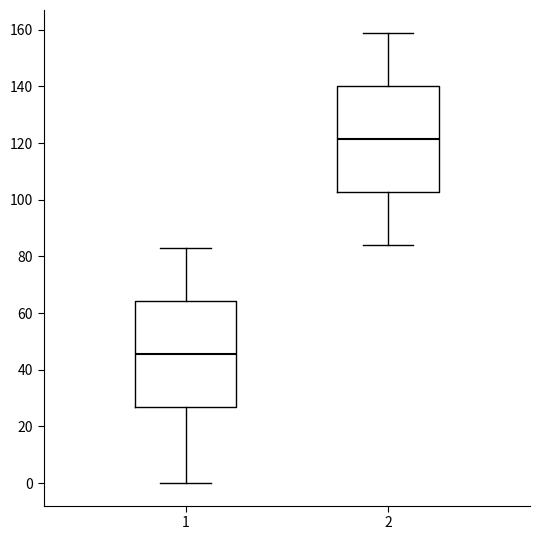

Which box has the lowest median line?

1